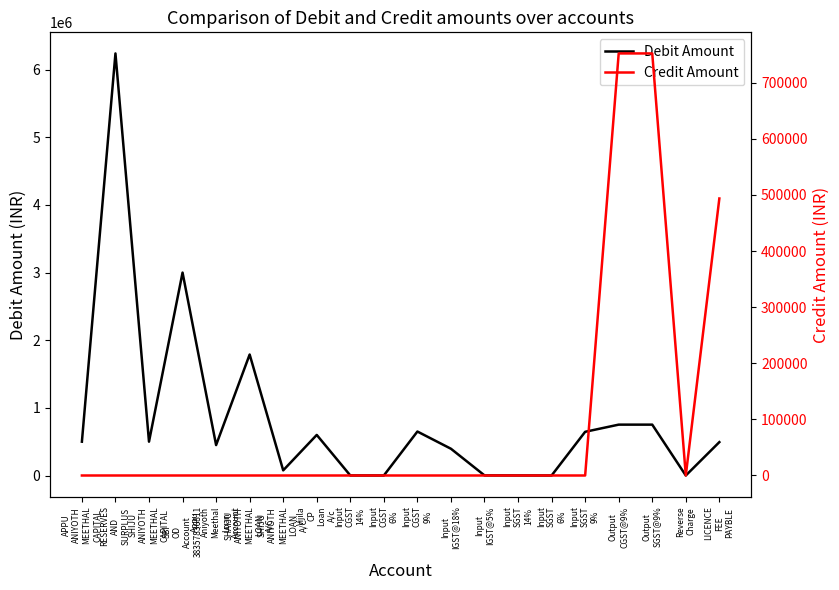

Which series changed the most between Input
CGST
14% and Output
SGST@9%?

Credit Amount